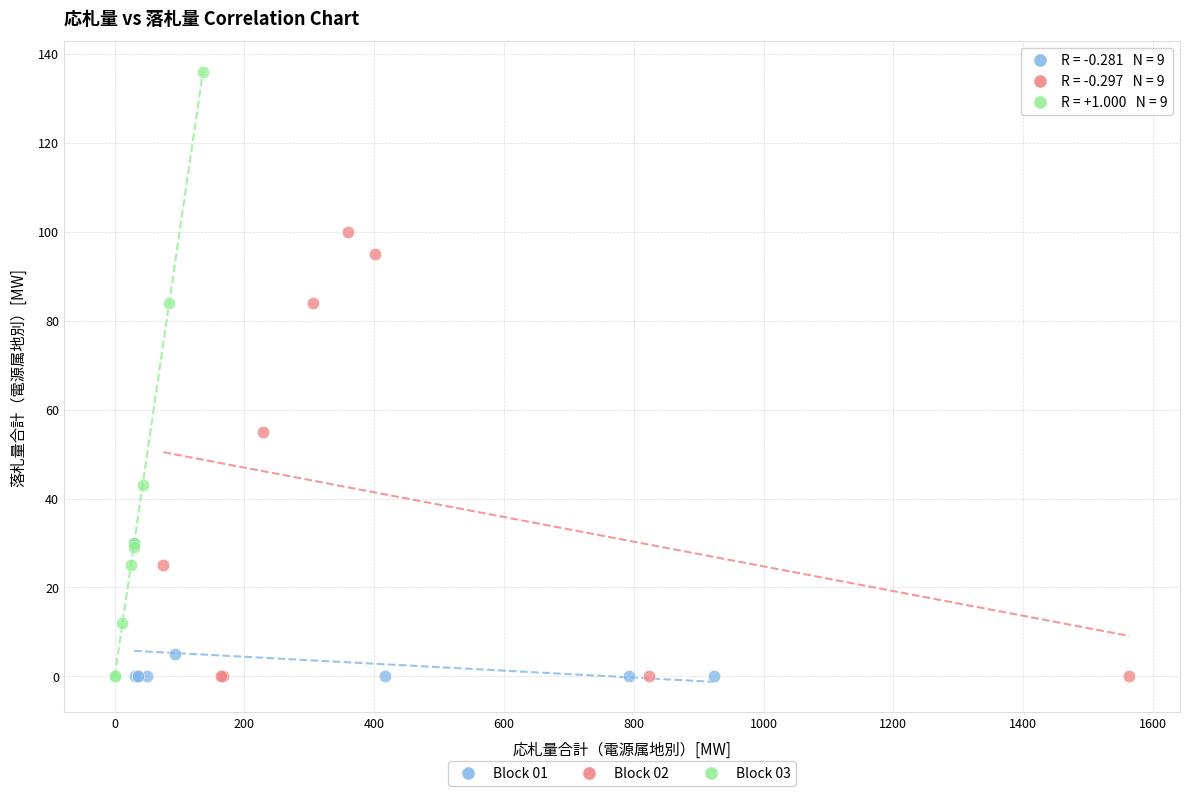

Which series reaches the maximum Y coordinate?

Block 03